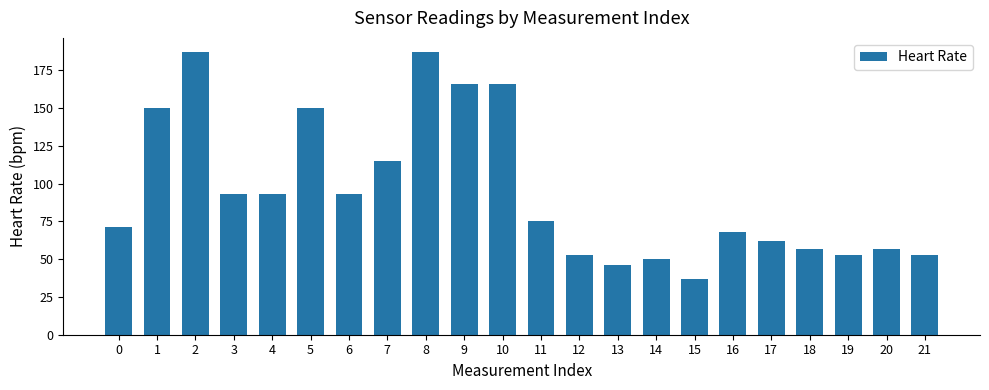

Reading left to right, extract all data points from this chart.

0=71	1=150	2=187	3=93	4=93	5=150	6=93	7=115	8=187	9=166	10=166	11=75	12=53	13=46	14=50	15=37	16=68	17=62	18=57	19=53	20=57	21=53